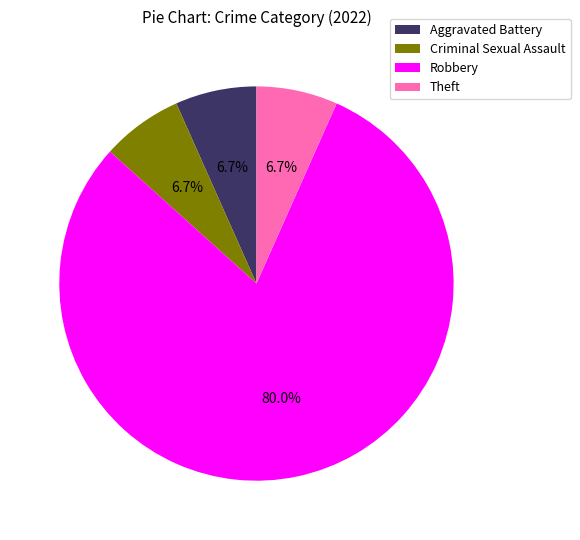

Which category has the biggest portion of the pie?

Robbery